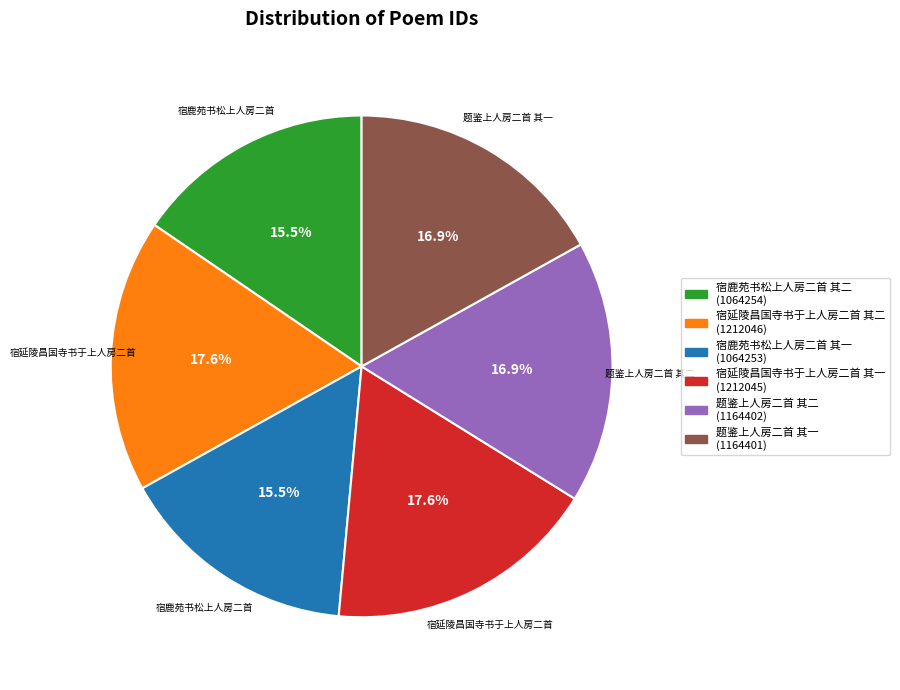

How much of the chart is everything except 题鉴上人房二首 其二?

83.1%